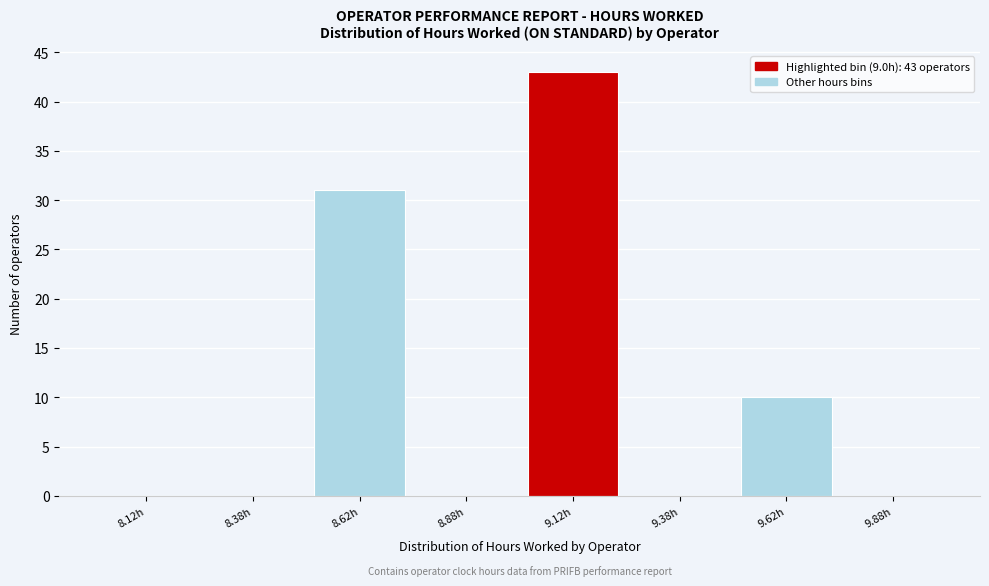

Over which range of the x-axis is the bar tallest?

9.00 to 9.25